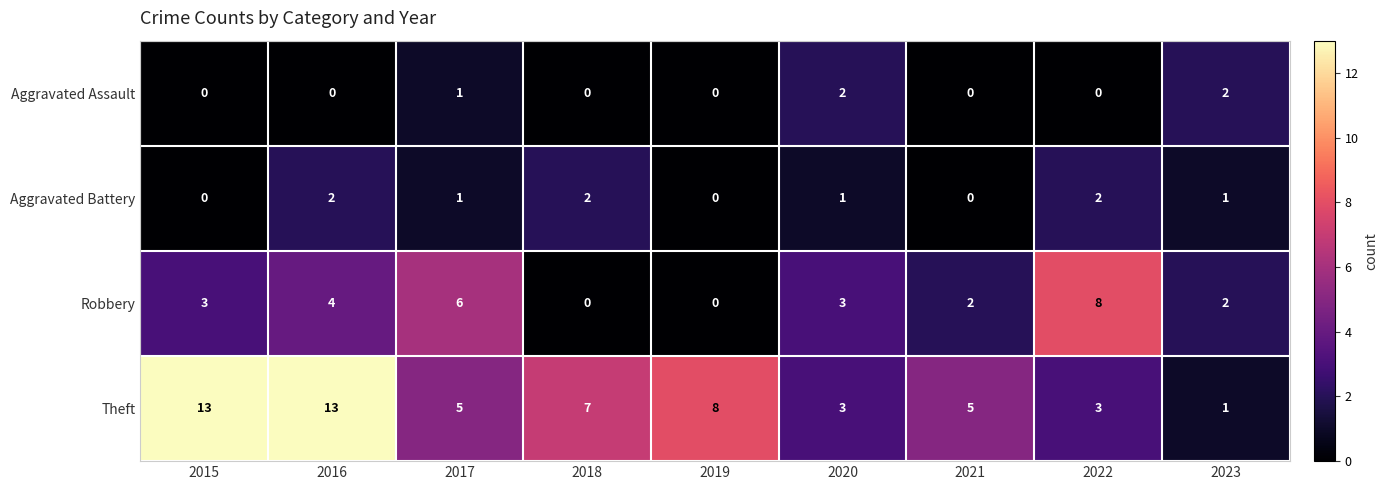

What is the difference between the maximum and minimum values in the Robbery series?

8